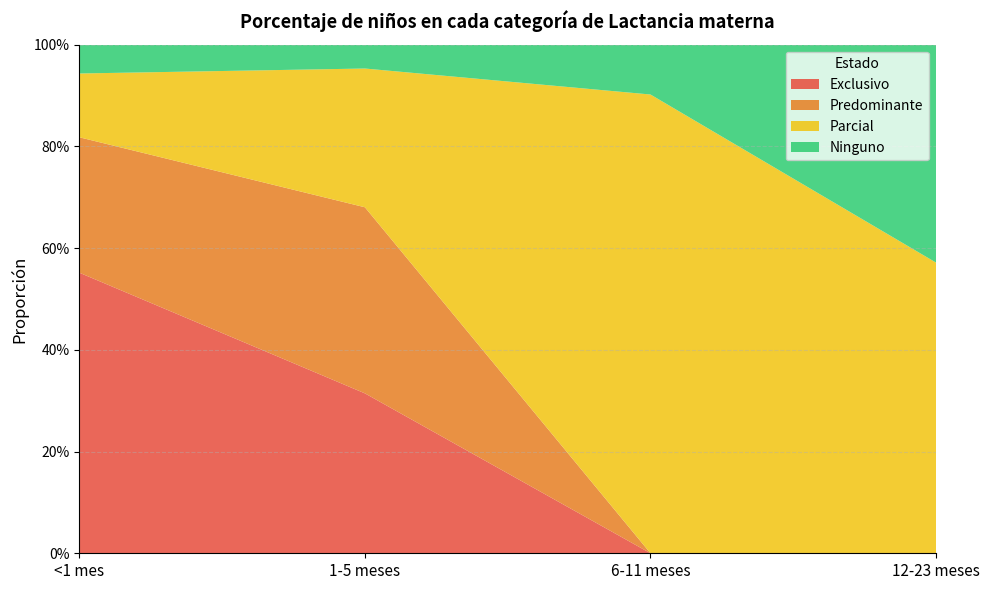

Reading left to right, extract all data points from this chart.

Exclusivo: <1 mes=0.6	1-5 meses=0.3	6-11 meses=0.0	12-23 meses=0.0
Predominante: <1 mes=0.3	1-5 meses=0.4	6-11 meses=0.0	12-23 meses=0.0
Parcial: <1 mes=0.1	1-5 meses=0.3	6-11 meses=0.9	12-23 meses=0.6
Ninguno: <1 mes=0.1	1-5 meses=0.0	6-11 meses=0.1	12-23 meses=0.4